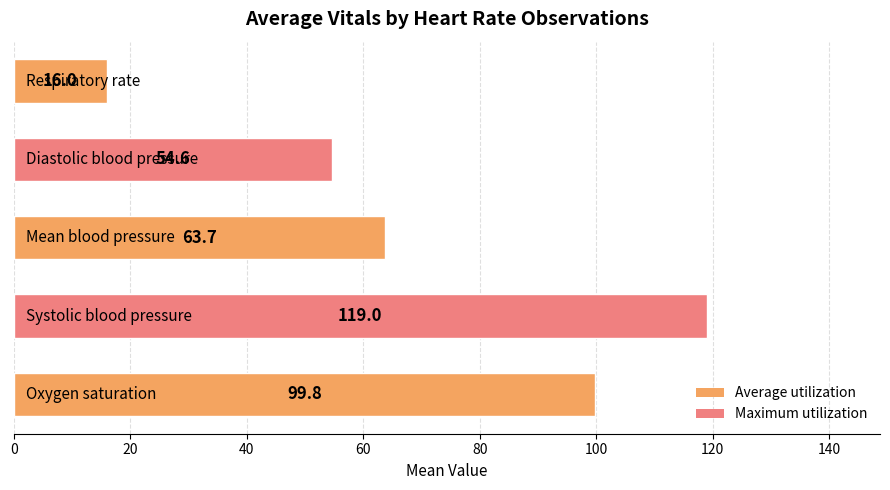

What is the difference between the maximum and minimum values?

103.0